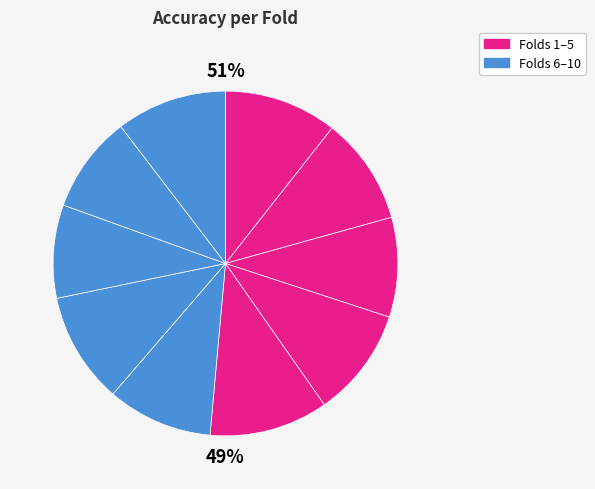

What portion of the pie excludes Fold 8?

91.3%